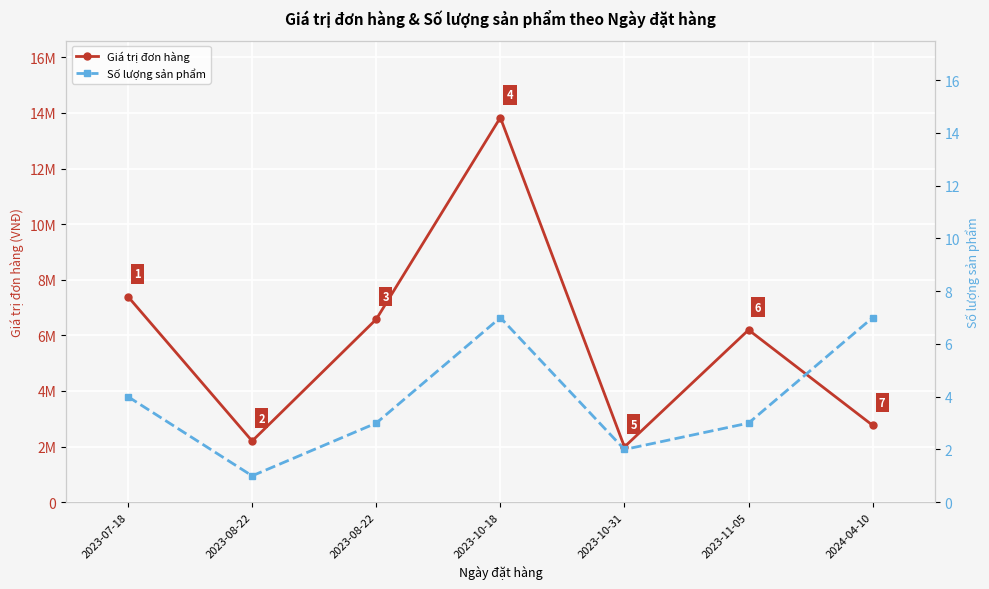

The value of Số lượng sản phẩm at 2023-10-18 is 10. True or false?

False